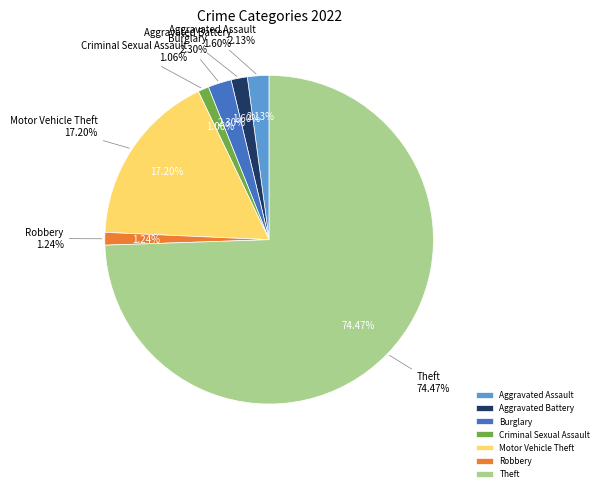

What is the change in value from Burglary to Theft?

+407